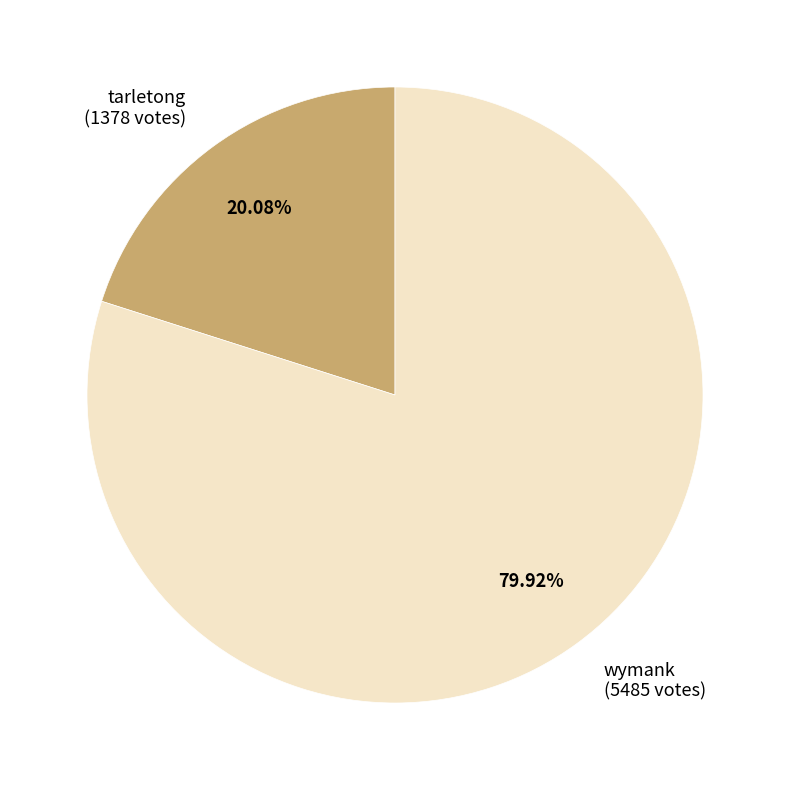

Does wymank represent more than half of the total?

Yes